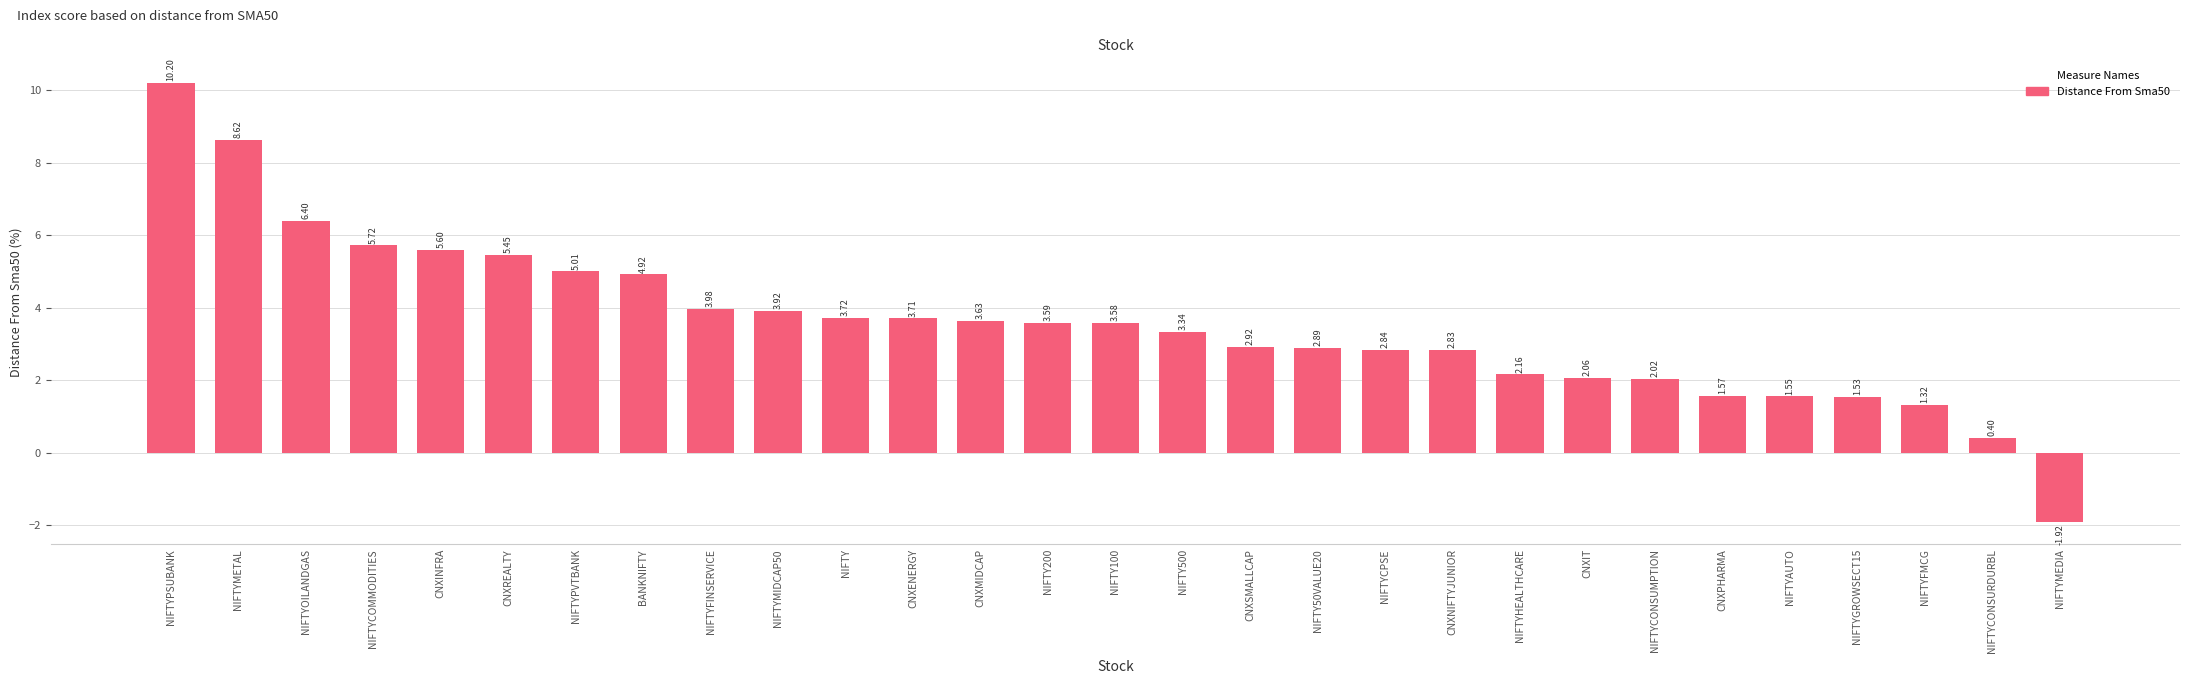

True or false: the data shows 1.4 at NIFTYHEALTHCARE.

False